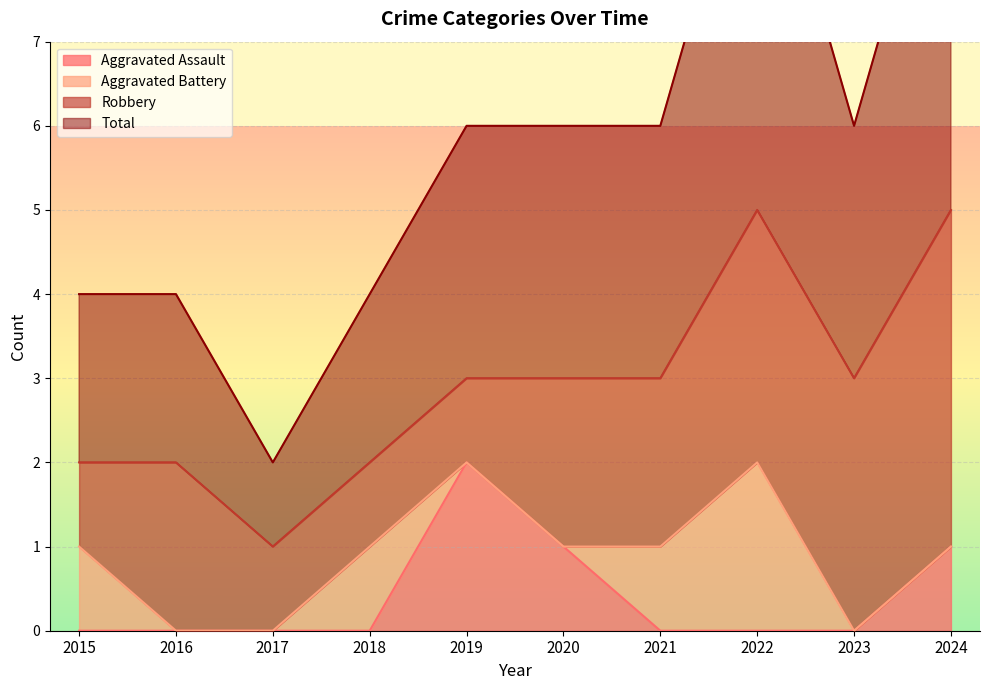

Is it true that Aggravated Assault equals 1 at 2022?

False